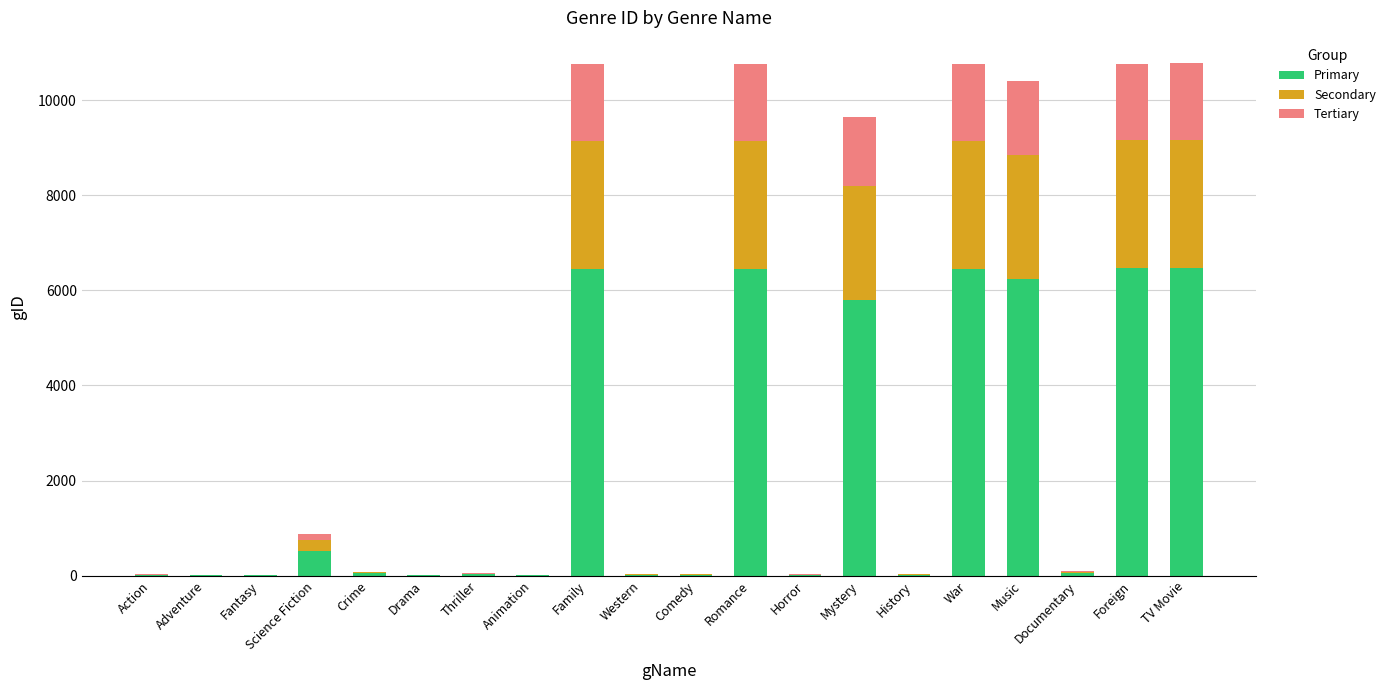

What is the total value across all series at Mystery?

9648.0